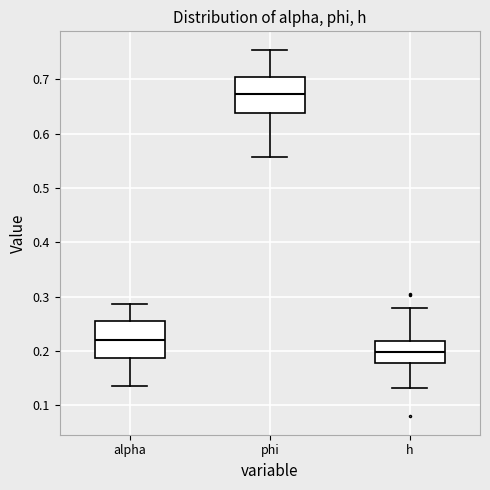

Where does the upper whisker of the box for phi end on the y-axis? The values are not printed on the chart, so give them approximately, as read against the axis.

0.75